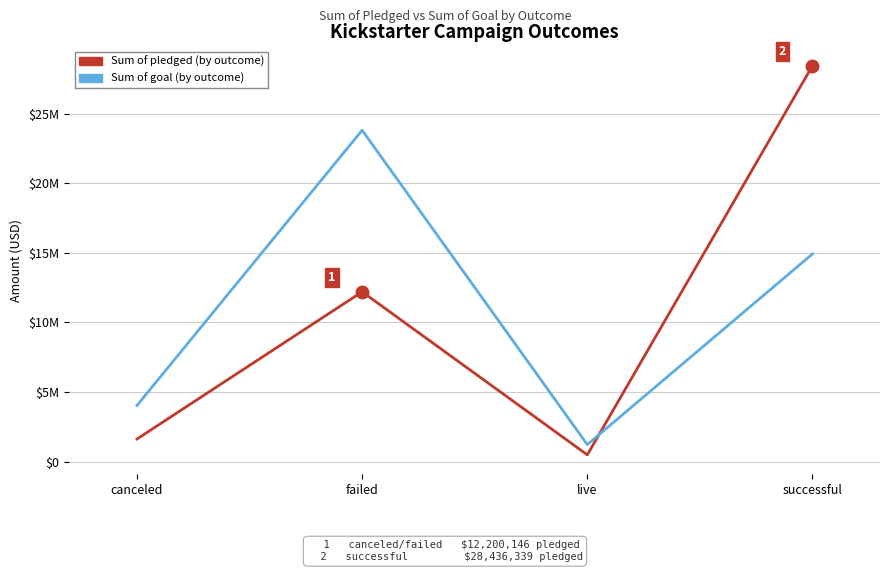

Is this an area chart (filled region under the line)?

No